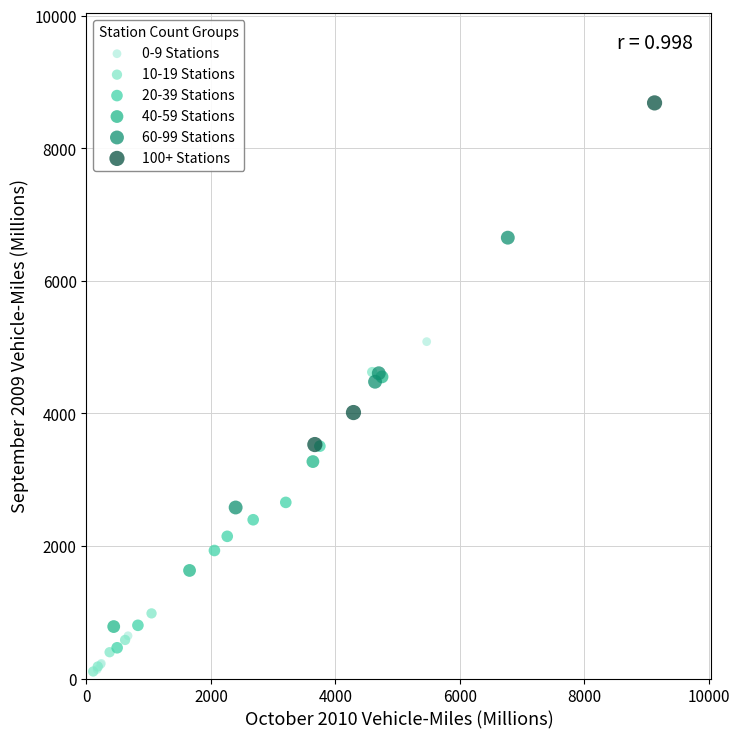

Which series reaches the maximum Y coordinate?

100+ Stations